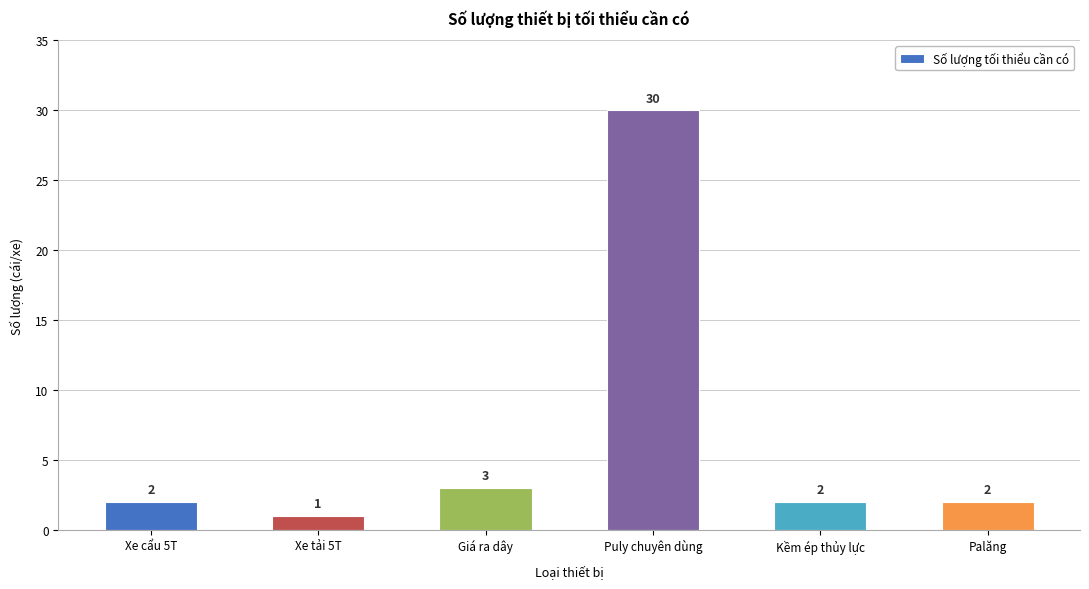

Reading right to left, what are all the values shown in this chart?

2	2	30	3	1	2